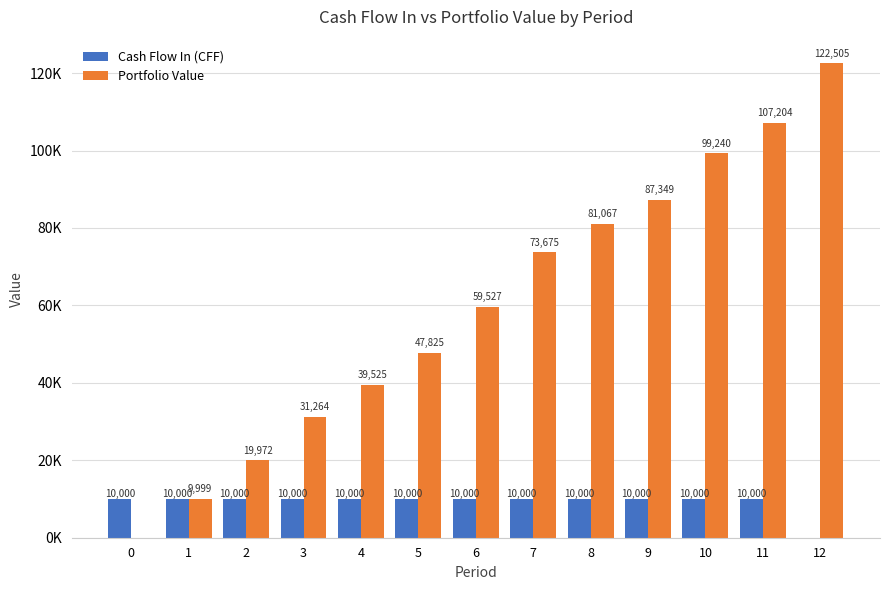

Where is Portfolio Value nearest to the value 61252?

6